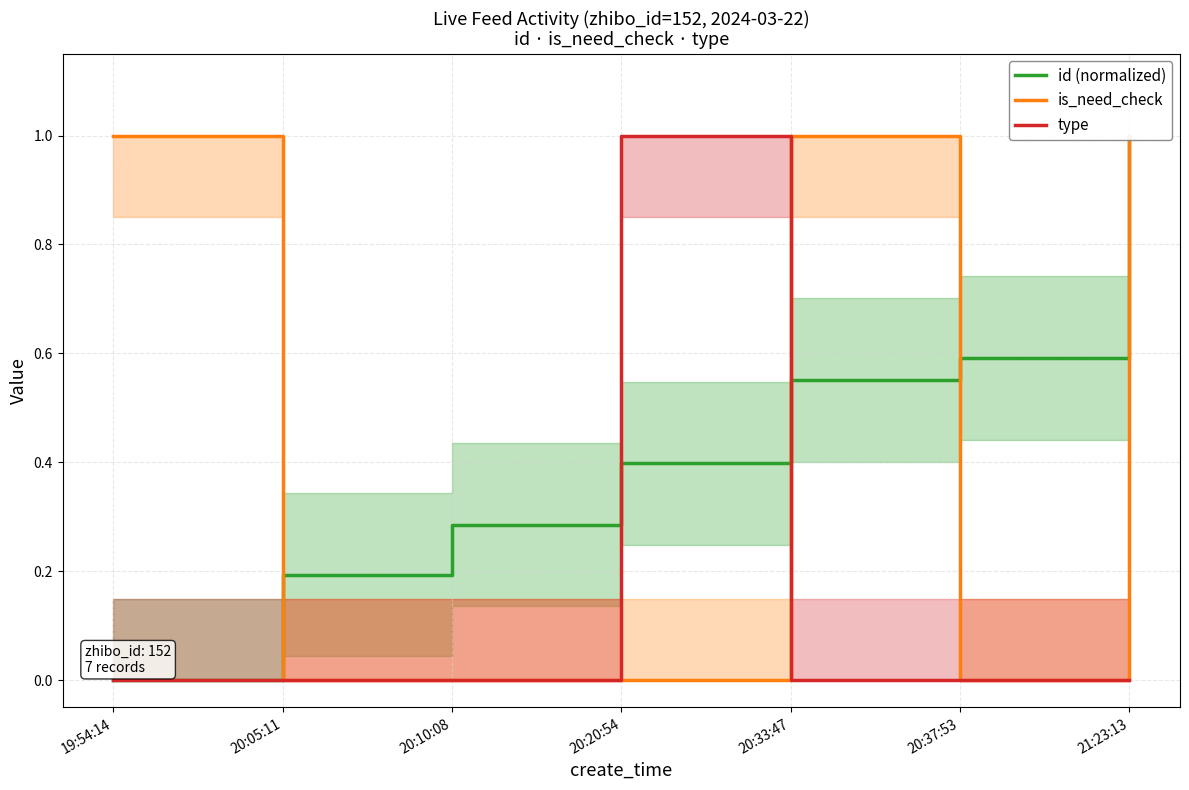

What is the greatest value displayed?

1.0